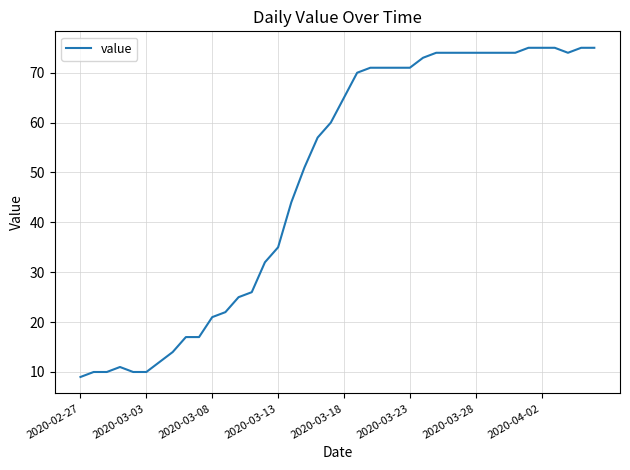

What is the maximum value shown in the chart?

75